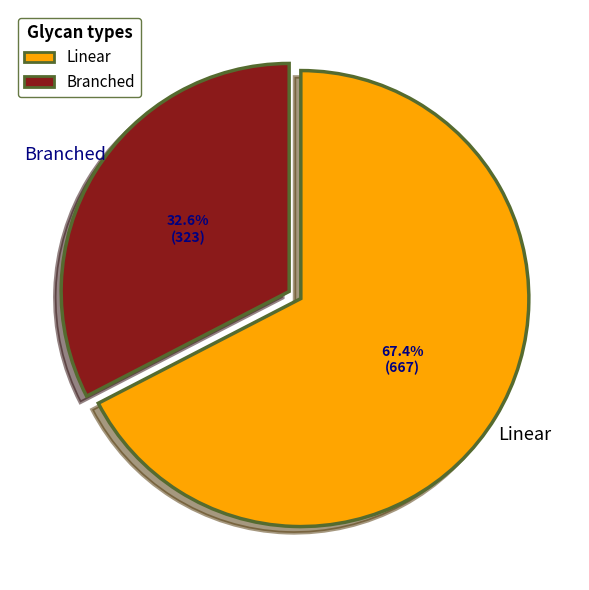

Does any single category account for the majority?

Yes